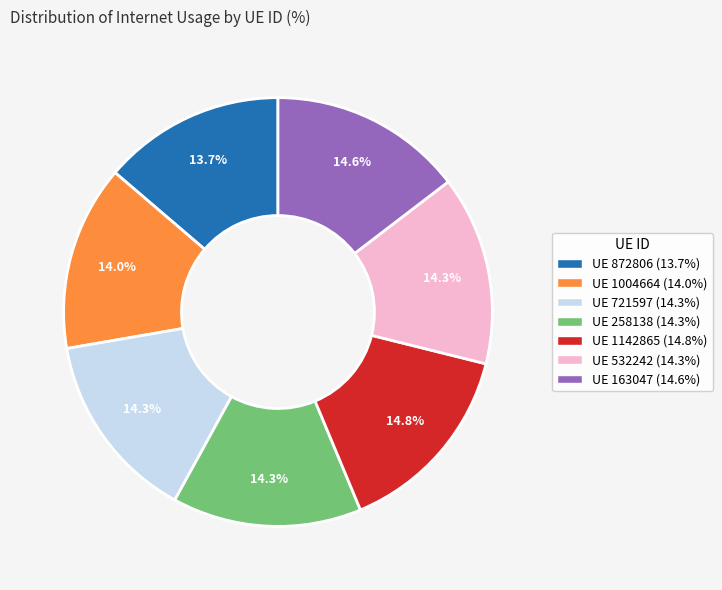

Is there any slice that represents more than half of the pie?

No